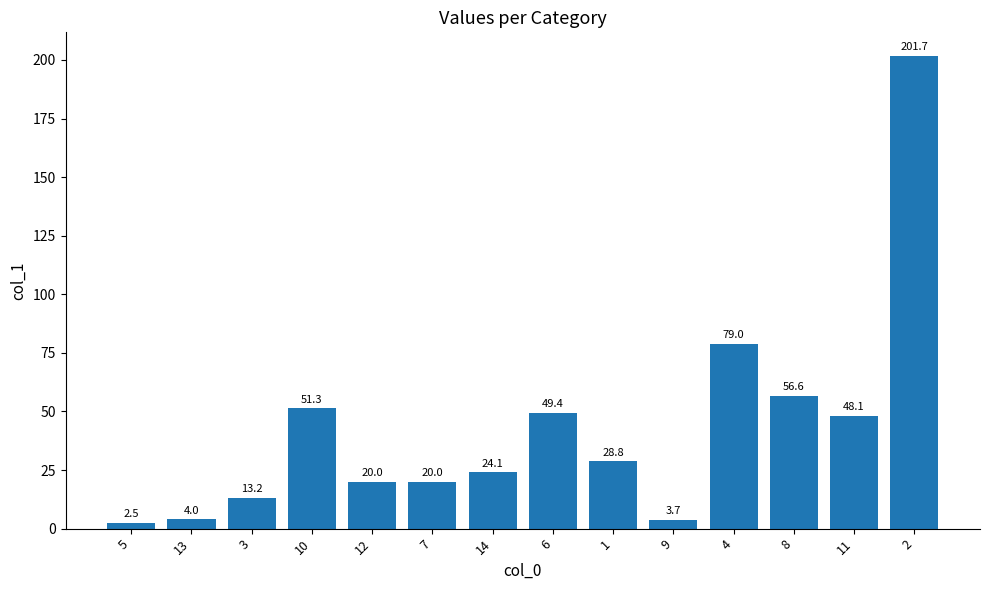

What is the label of the 11th bar from the left?

4